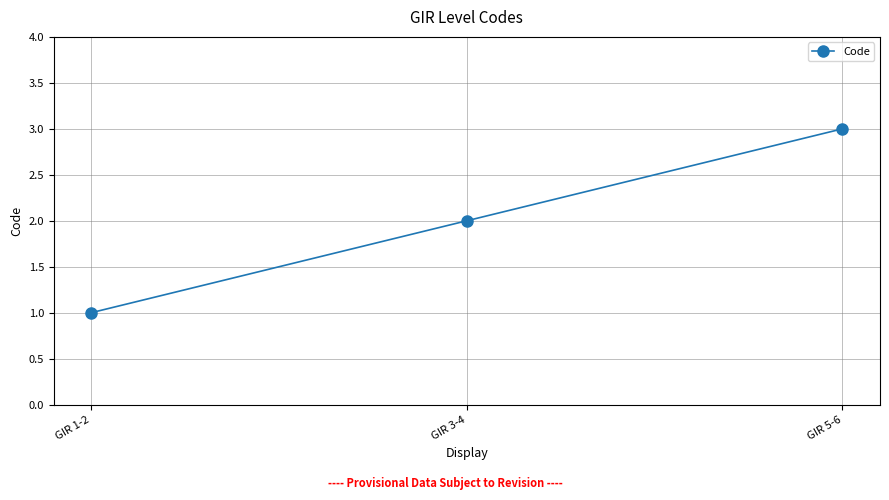

What is the change in value from GIR 1-2 to GIR 5-6?

+2